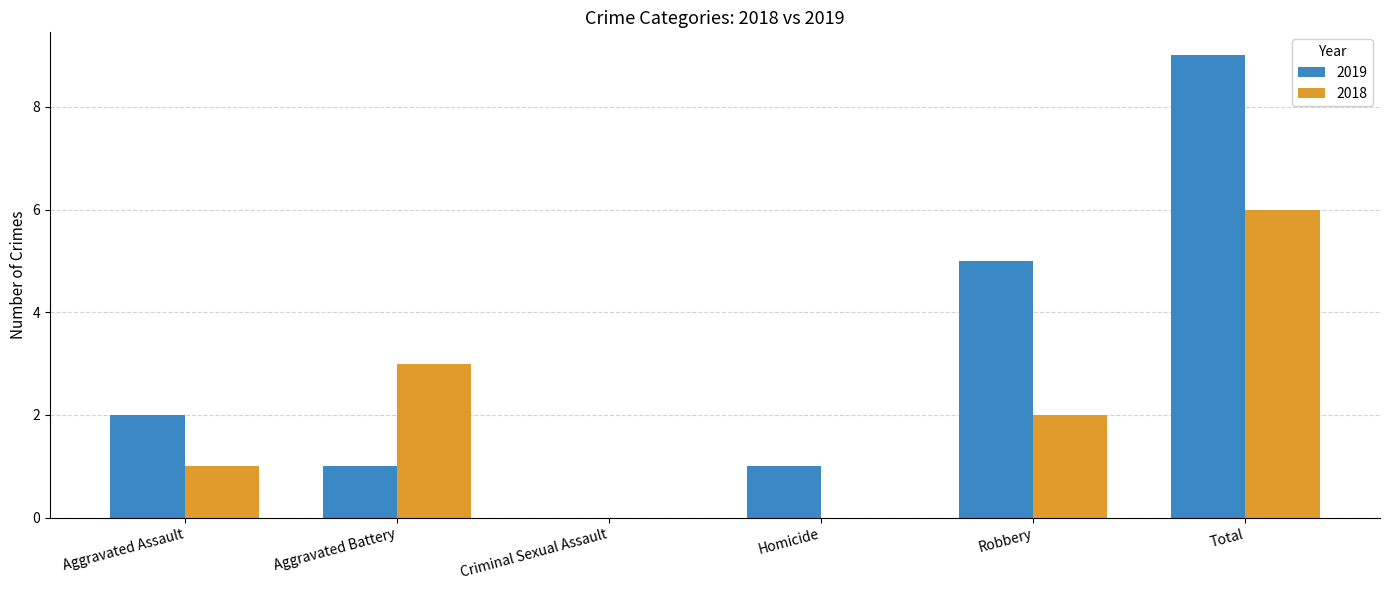

What are all the series names shown in the legend?

2019, 2018